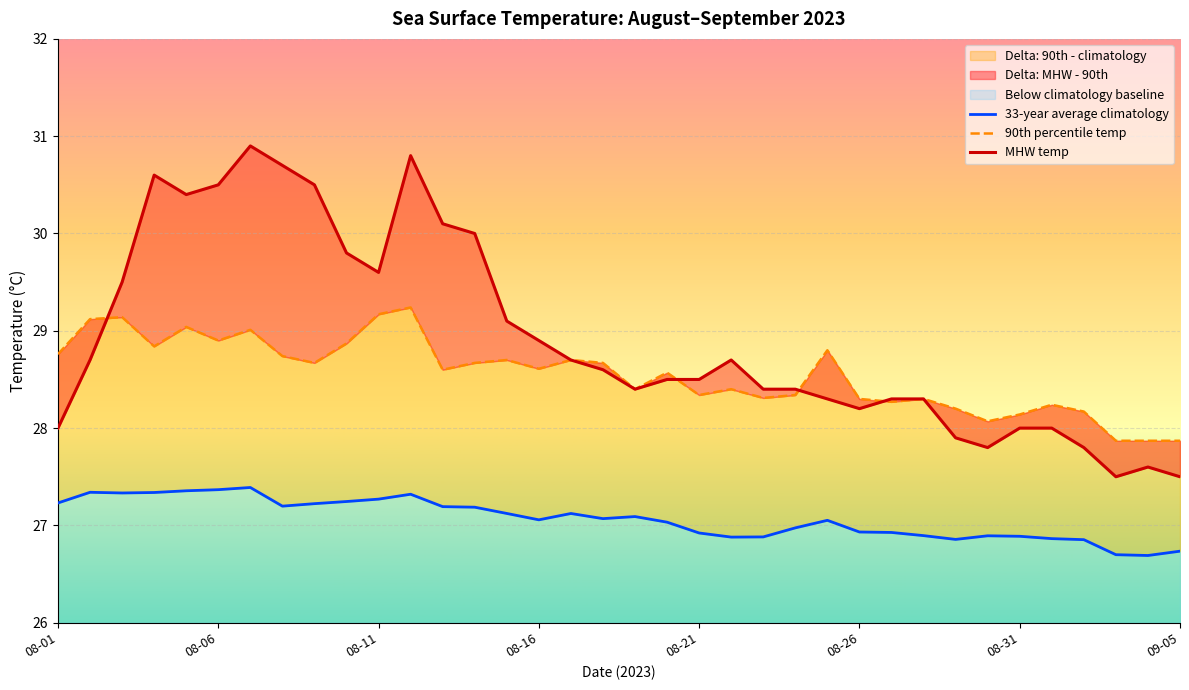

What is the minimum value for 33-year average climatology?

26.7